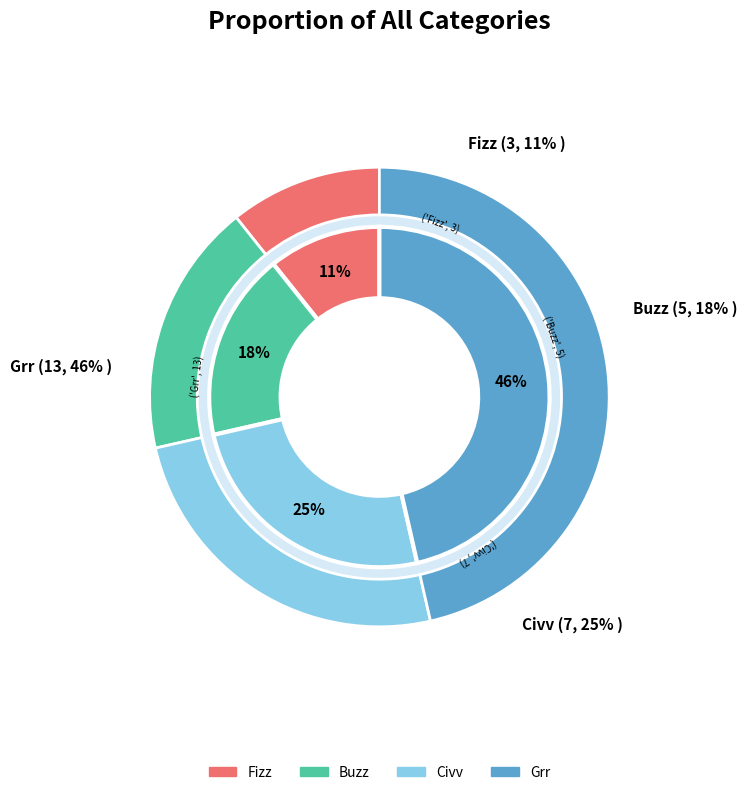

Is it true that Buzz is 31% of the pie?

False